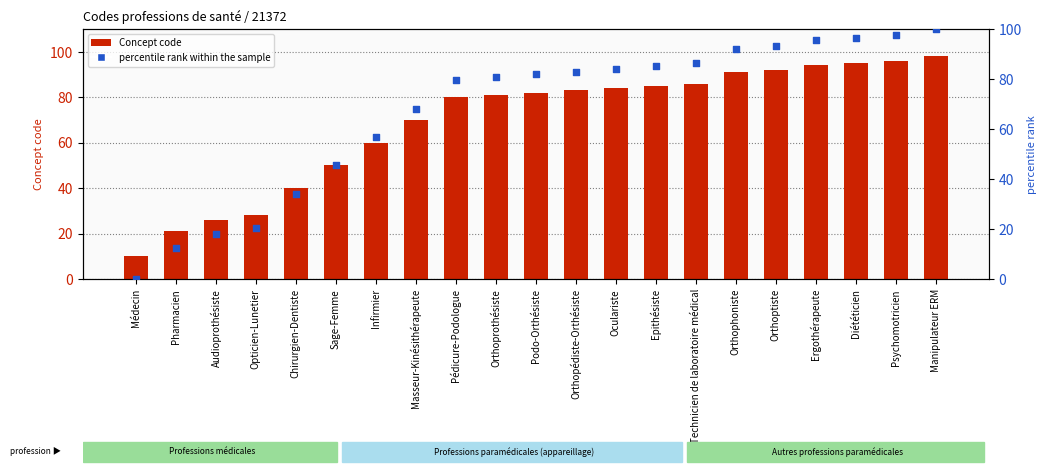

At which category is the sum across all series the highest?

Manipulateur ERM